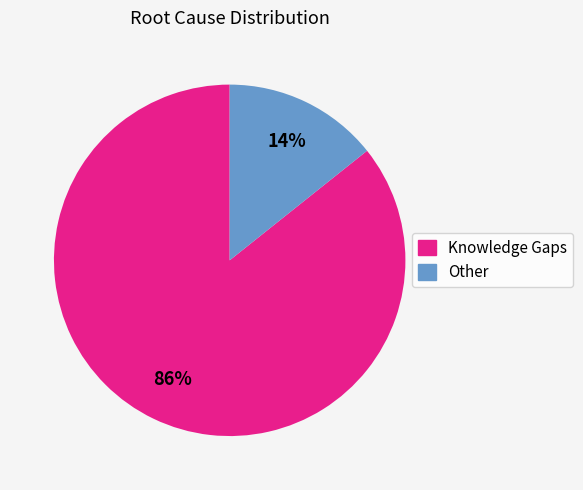

Which category has the smallest portion of the pie?

Other